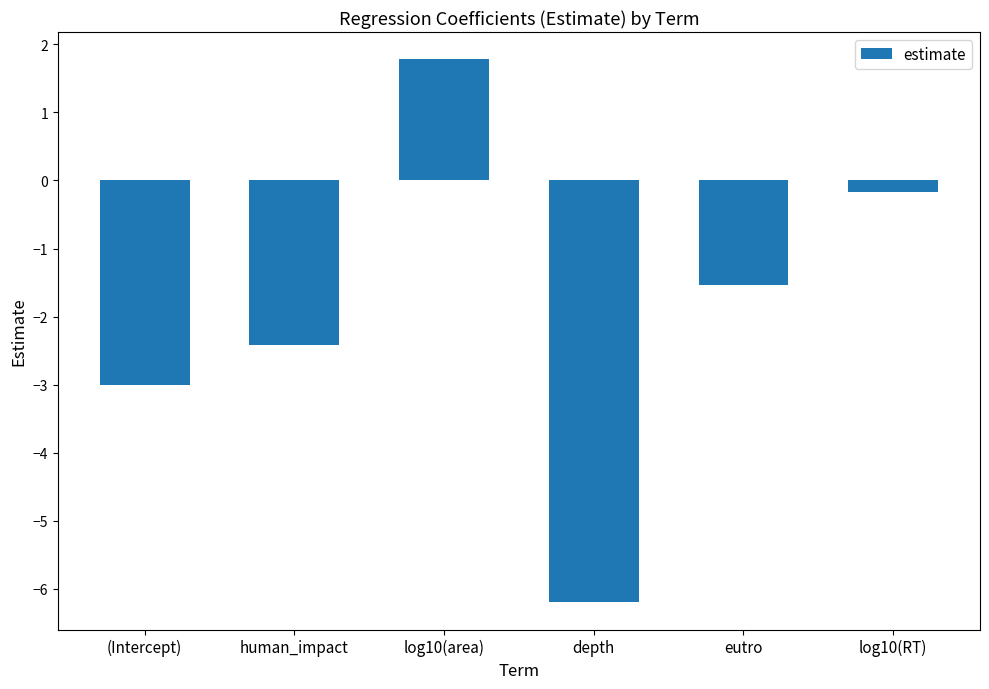

Does the chart contain stacked bars?

No